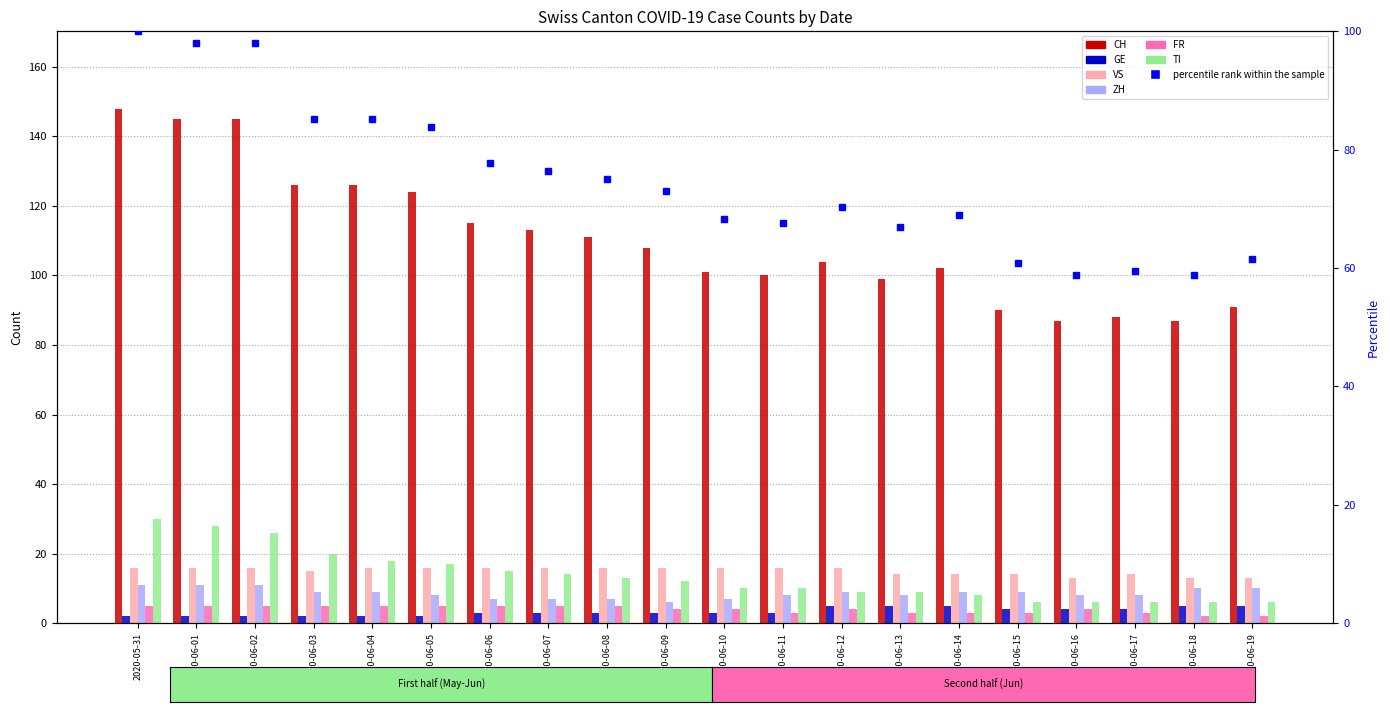

What is the total value across all series at 2020-06-13?

138